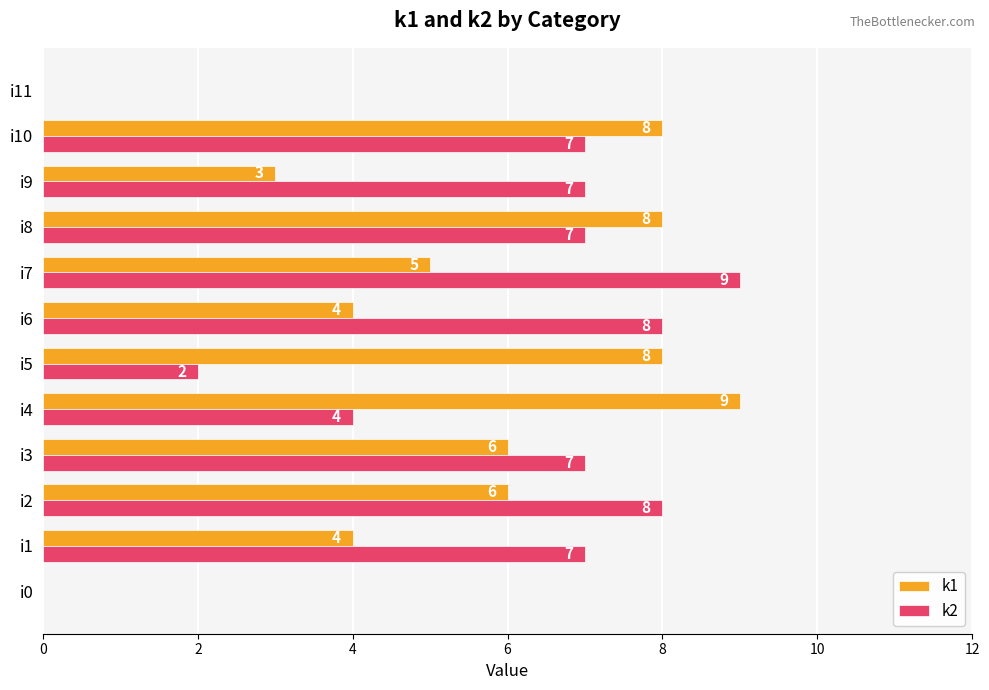

Count the number of categories in the chart.

12